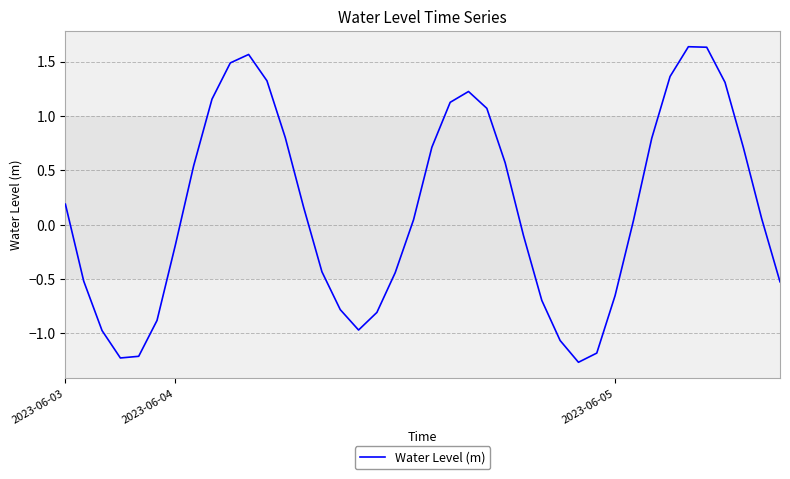

Does the chart have visible grid lines?

Yes